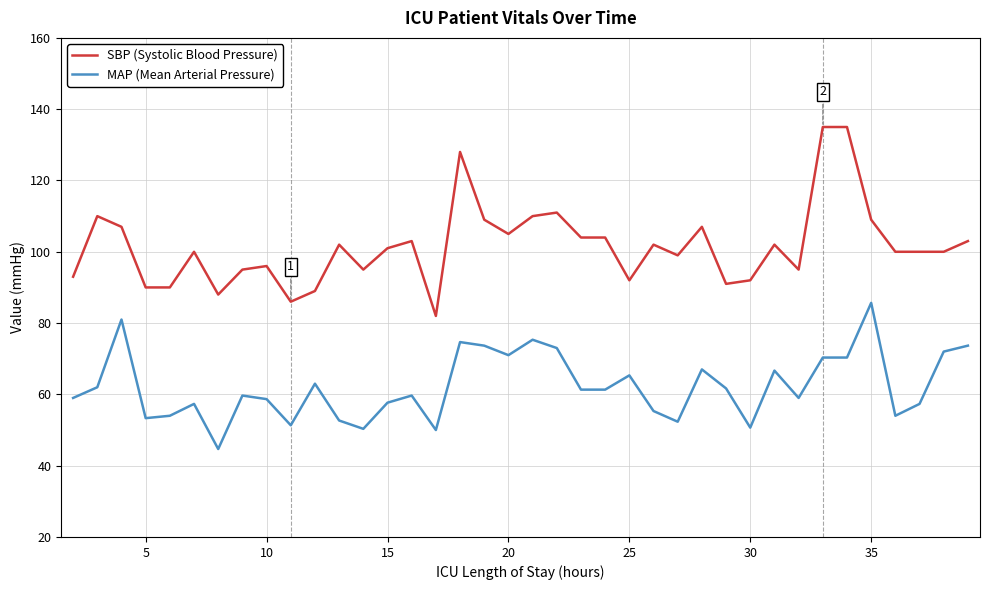

List the series in order of their peak value, lowest first.

MAP (Mean Arterial Pressure), SBP (Systolic Blood Pressure)